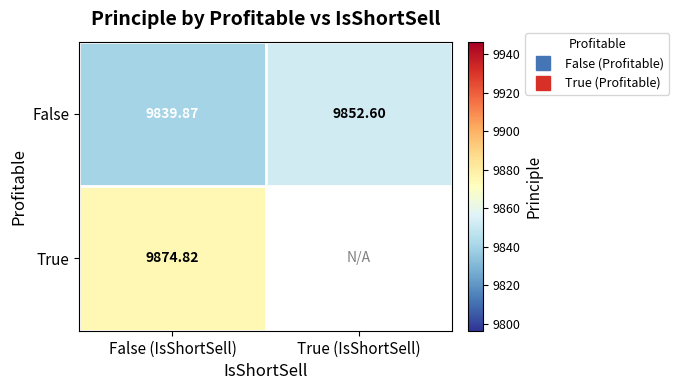

Which category has the lowest value in the True series?

False (IsShortSell)